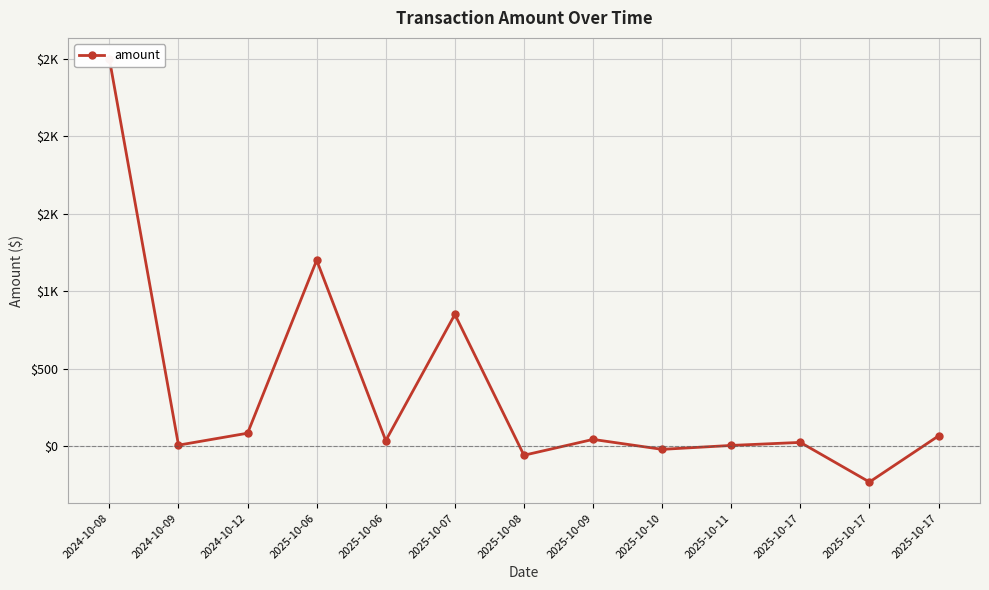

Read the value at 2025-10-10.

-22.0